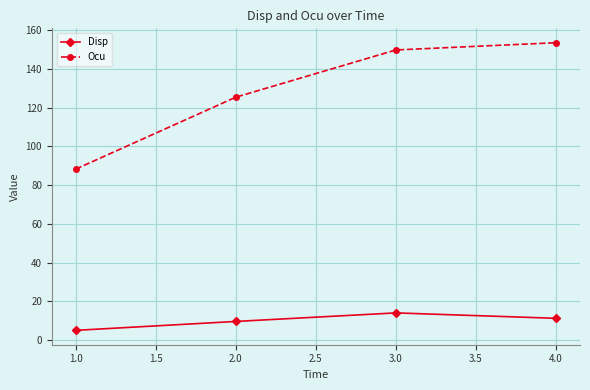

Which series changed the most between 1.0 and 2.0?

Ocu